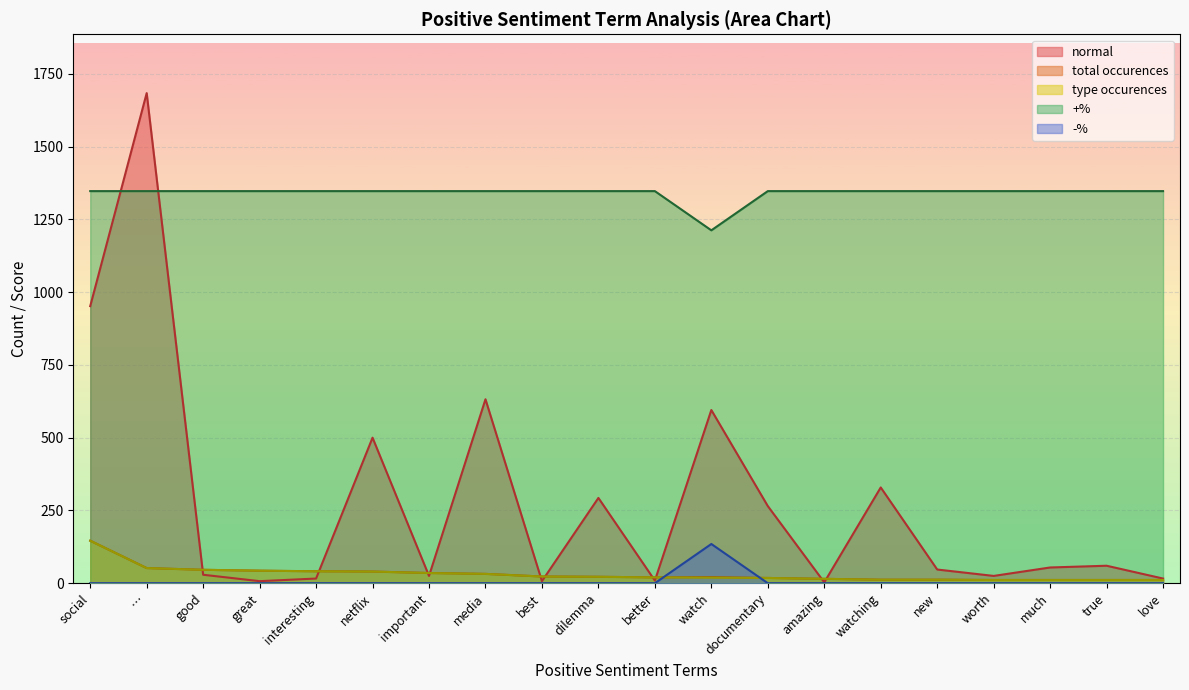

What is the approximate value of normal at love?

16.0